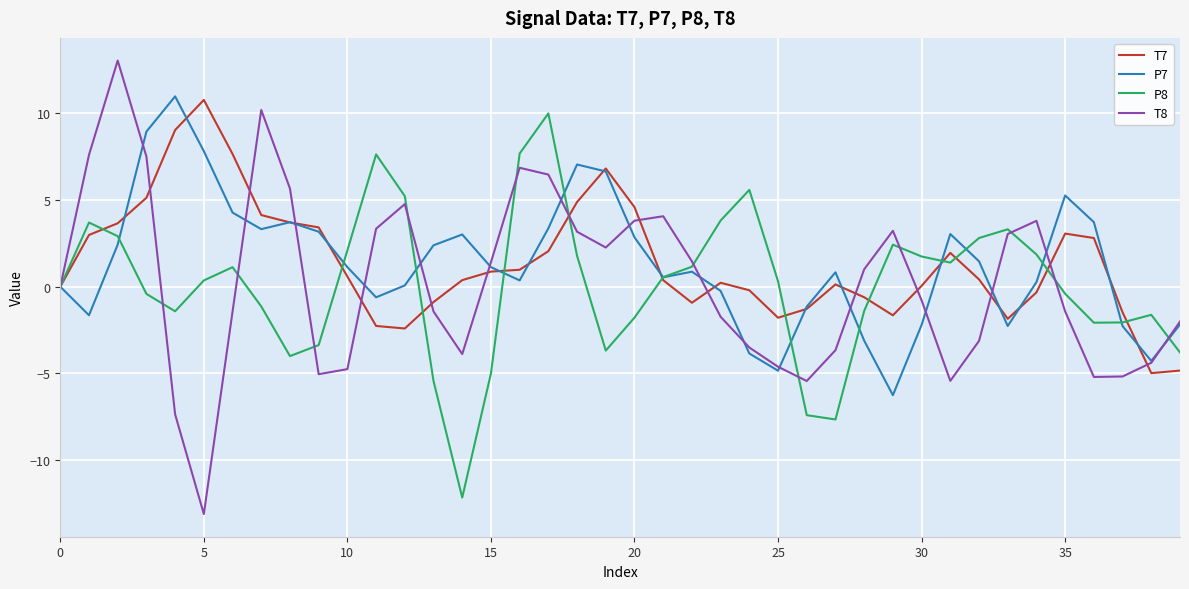

What are all the series names shown in the legend?

T7, P7, P8, T8